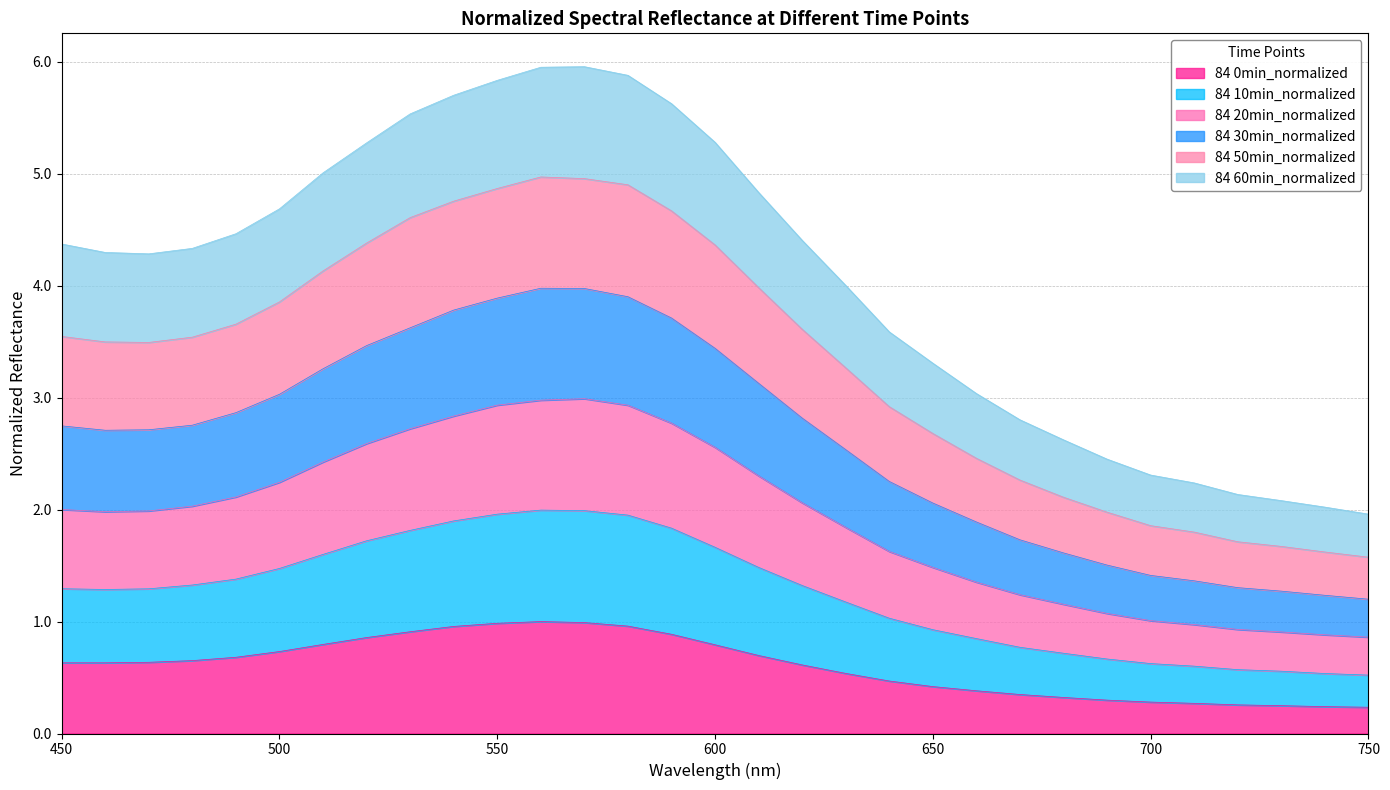

What are all the series names shown in the legend?

84 0min_normalized, 84 10min_normalized, 84 20min_normalized, 84 30min_normalized, 84 50min_normalized, 84 60min_normalized